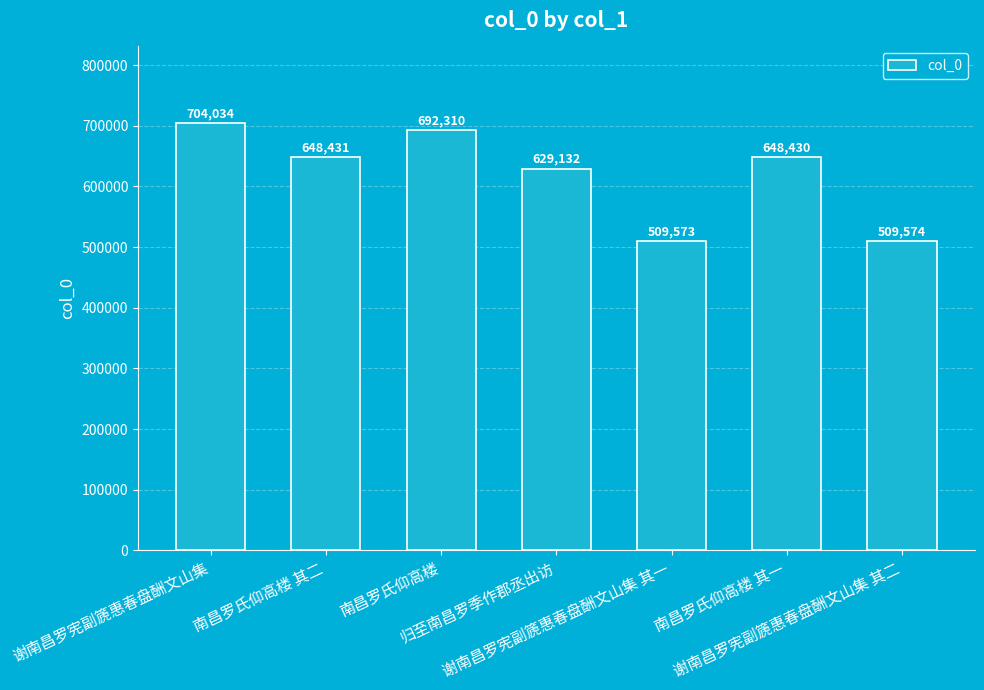

What is the difference between the maximum and minimum values?

194461